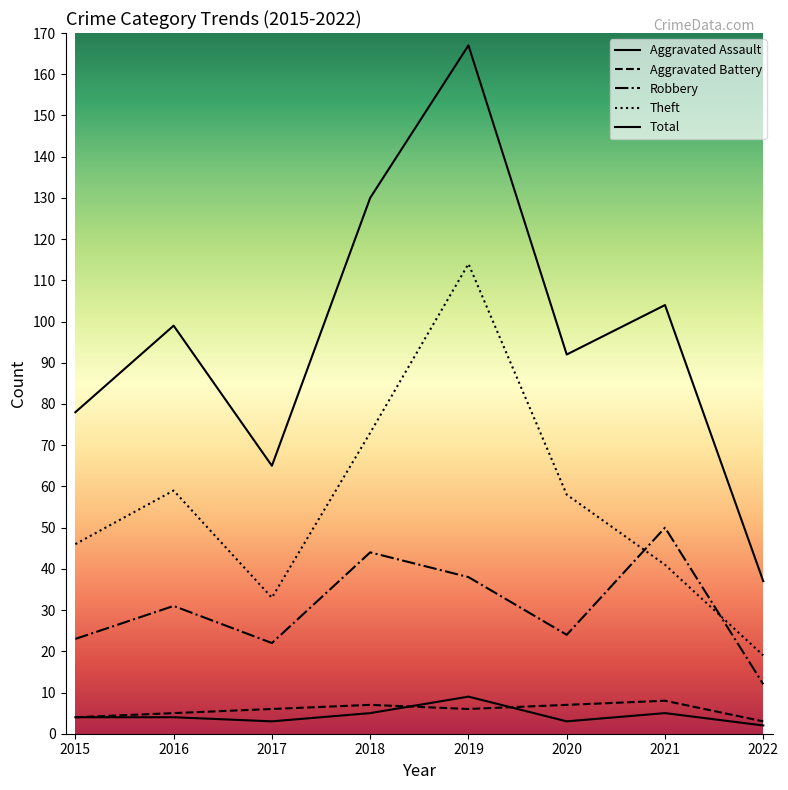

At which category is the sum across all series the highest?

2019